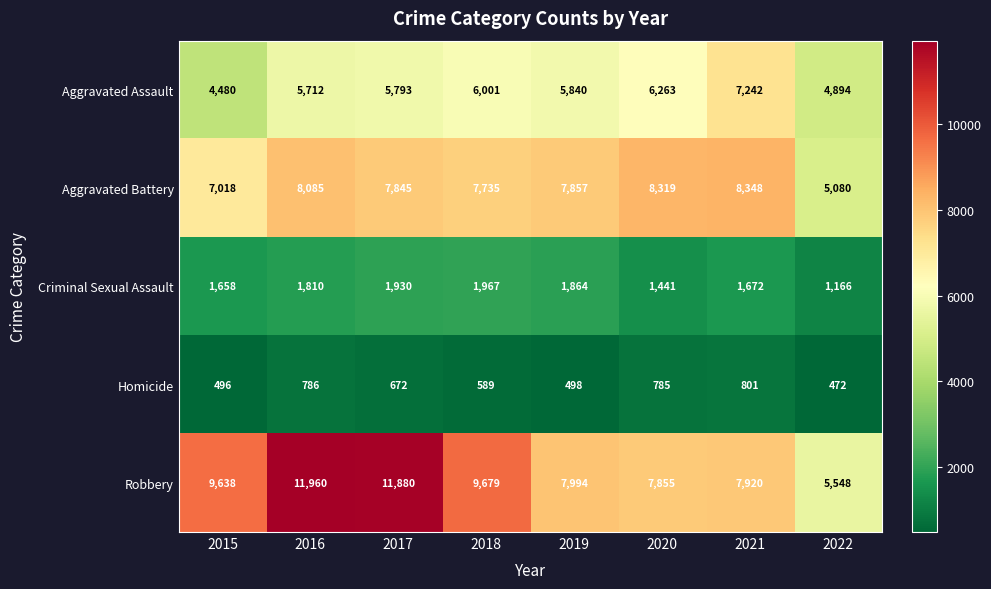

Rank the series by their maximum value, from lowest to highest.

Homicide, Criminal Sexual Assault, Aggravated Assault, Aggravated Battery, Robbery